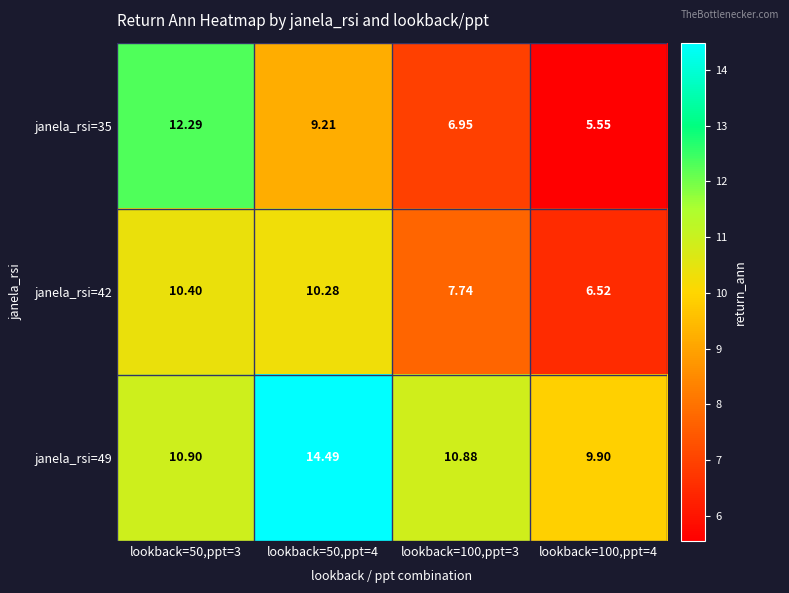

How many data points does each series have?

4